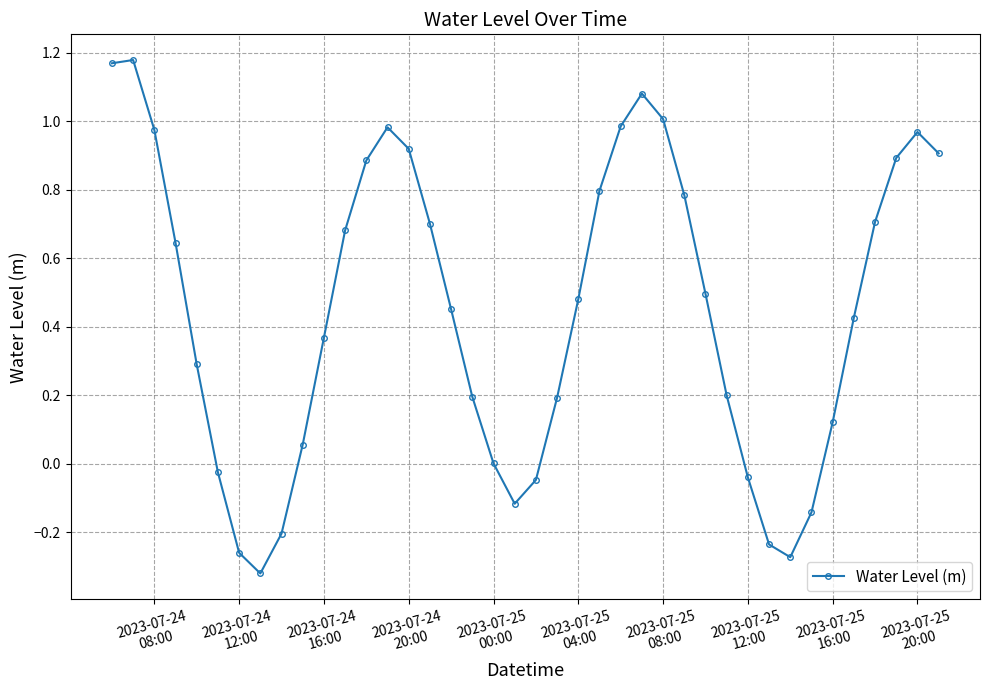

What is the sum of all values?

17.9